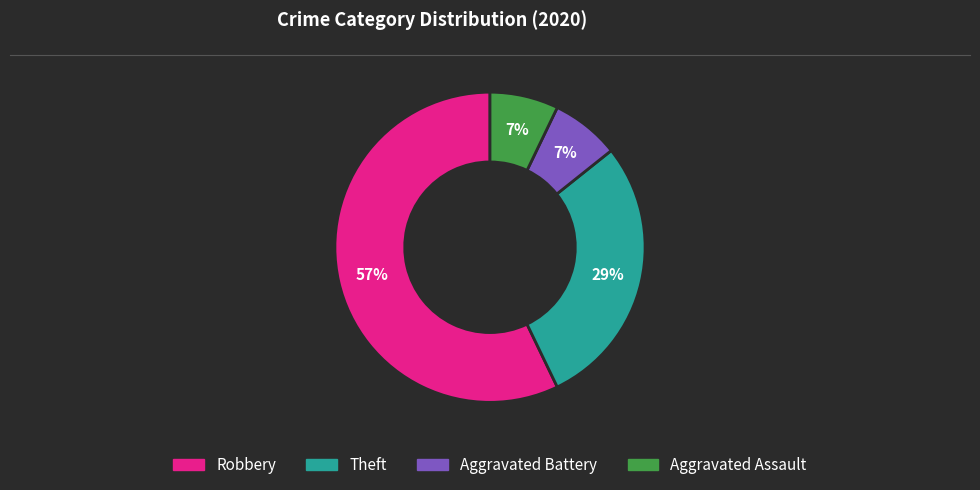

Do Aggravated Assault and Theft together represent more than half of the pie?

No